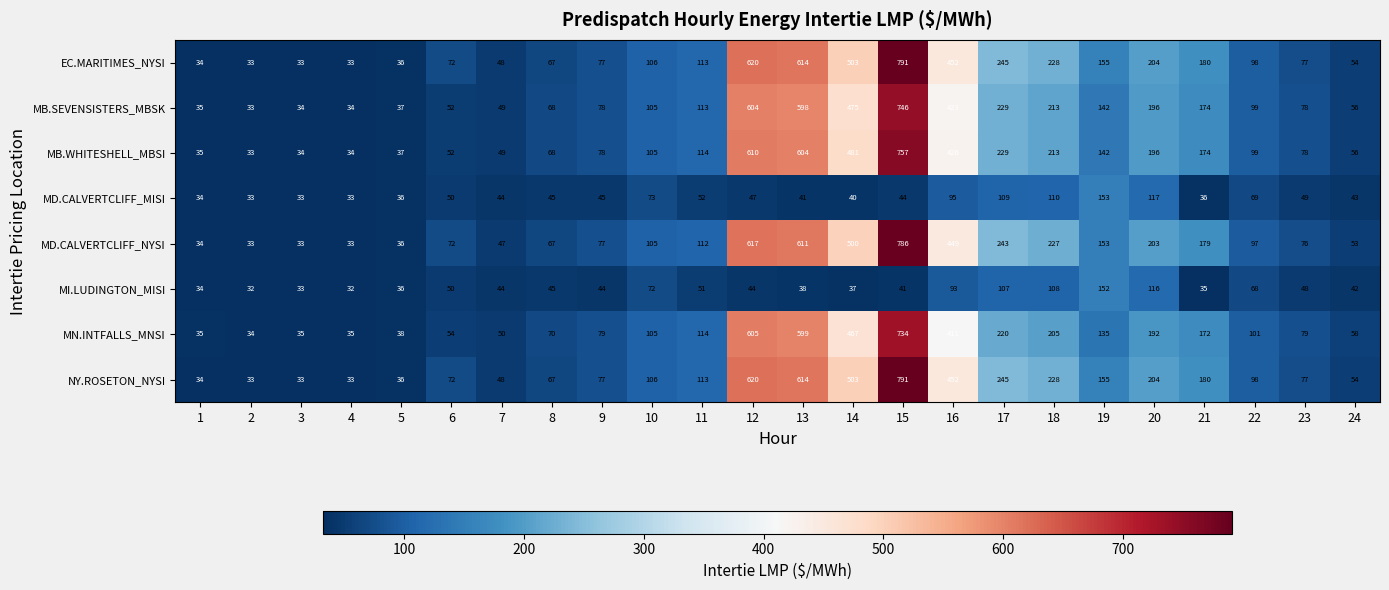

Is it true that MD.CALVERTCLIFF_MISI equals 44 at 7?

True